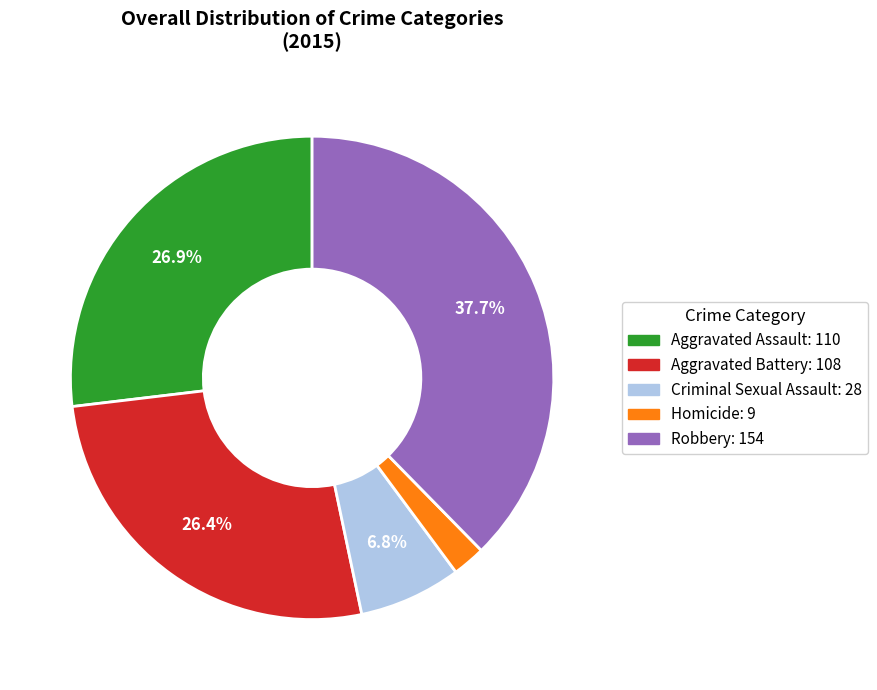

What percentage is NOT represented by Robbery?

62.3%